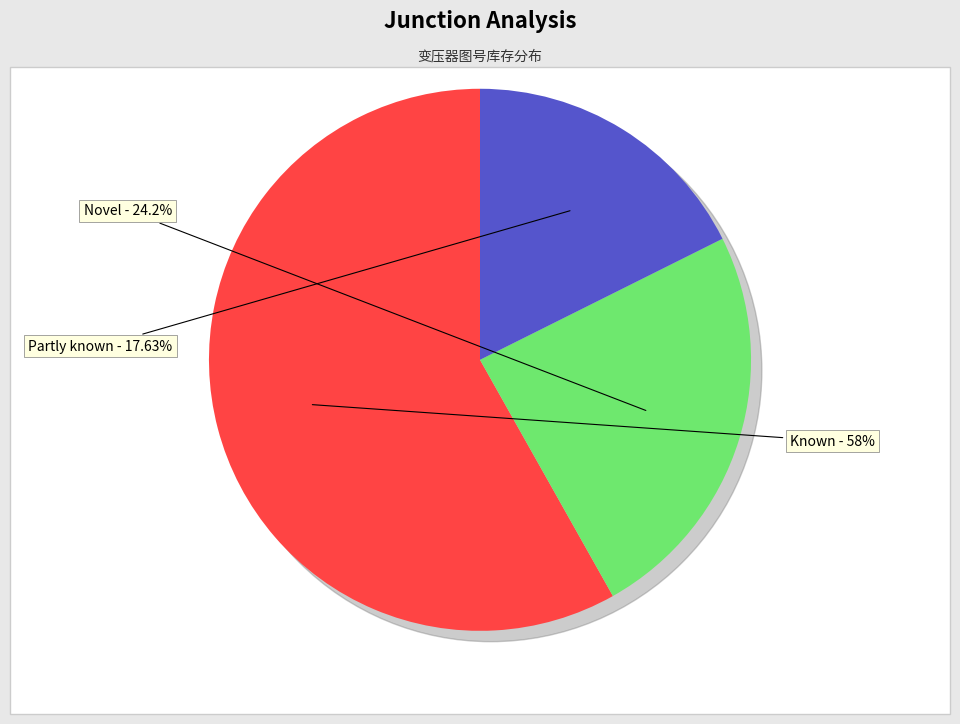

Is S13-M-63/10 the majority of the pie?

No